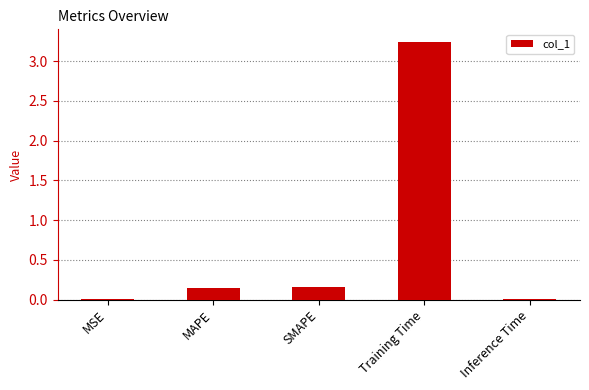

Does the chart contain stacked bars?

No